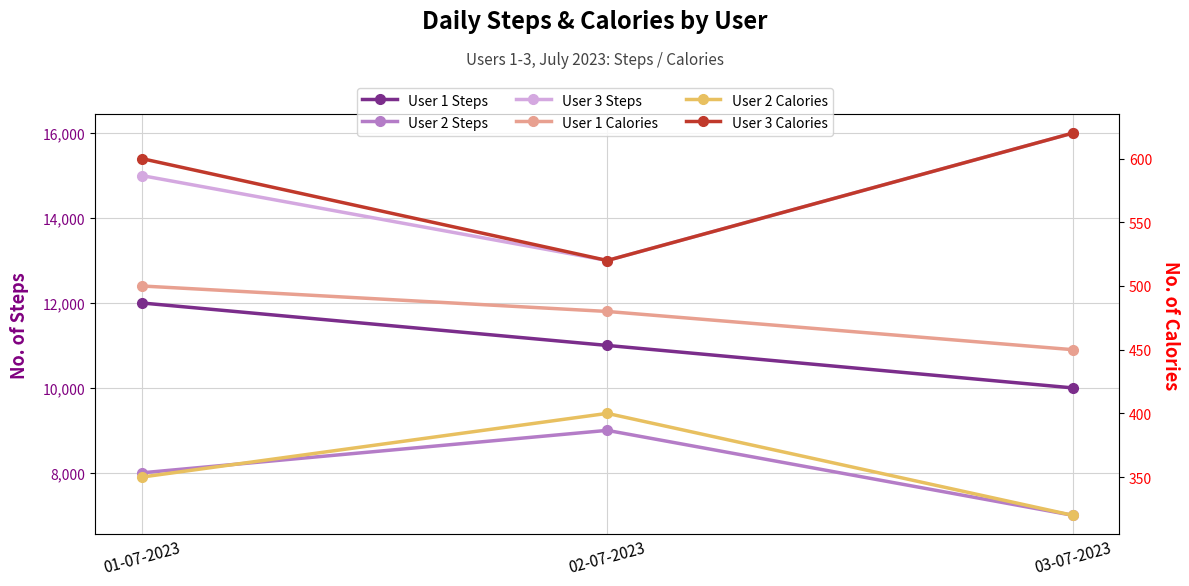

What position from the left is 01-07-2023?

1